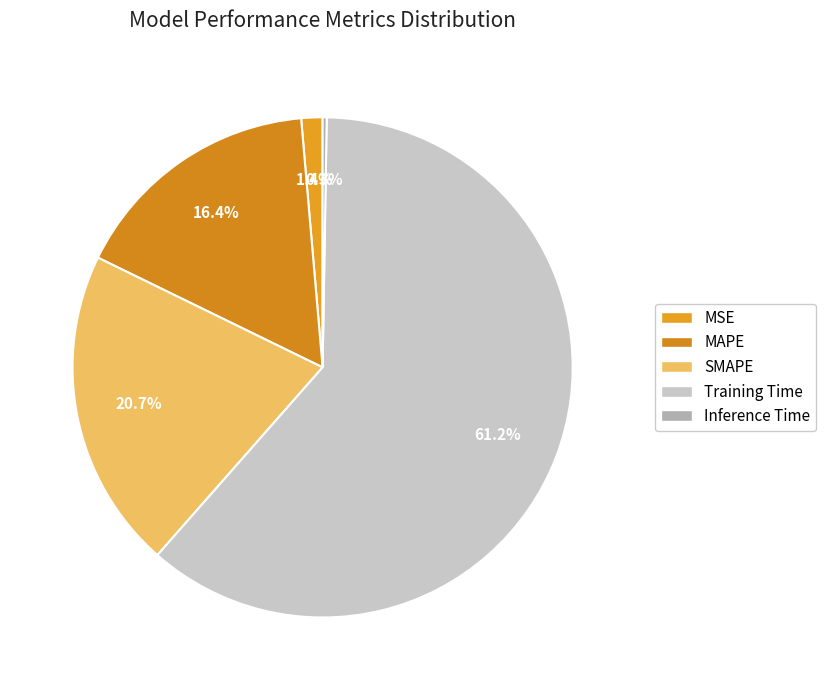

To the nearest percent, what percentage of the pie is MAPE?

16%